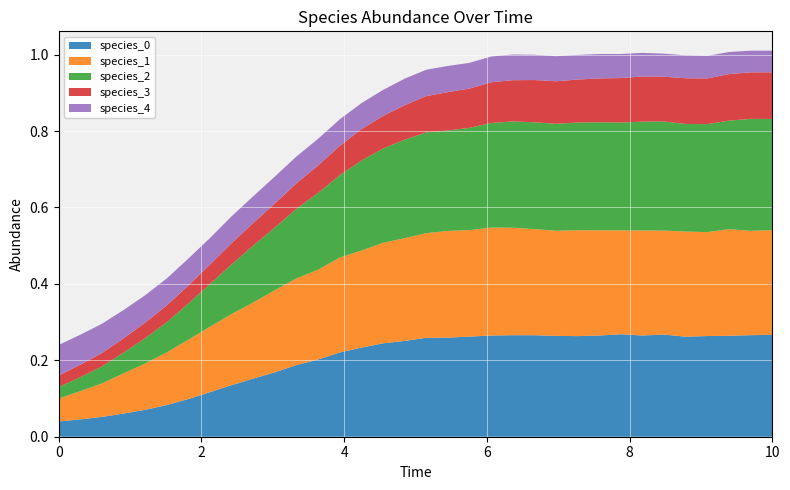

Reading left to right, list all the values displayed in this chart.

species_0: 0.0	0.0	0.1	0.1	0.1	0.1	0.1	0.1	0.1	0.2	0.2	0.2	0.2	0.2	0.2	0.2	0.3	0.3	0.3	0.3	0.3	0.3	0.3	0.3	0.3	0.3	0.3	0.3	0.3	0.3	0.3	0.3	0.3	0.3
species_1: 0.1	0.1	0.1	0.1	0.1	0.1	0.2	0.2	0.2	0.2	0.2	0.2	0.2	0.2	0.3	0.3	0.3	0.3	0.3	0.3	0.3	0.3	0.3	0.3	0.3	0.3	0.3	0.3	0.3	0.3	0.3	0.3	0.3	0.3
species_2: 0.0	0.0	0.0	0.1	0.1	0.1	0.1	0.1	0.1	0.1	0.2	0.2	0.2	0.2	0.2	0.2	0.3	0.3	0.3	0.3	0.3	0.3	0.3	0.3	0.3	0.3	0.3	0.3	0.3	0.3	0.3	0.3	0.3	0.3
species_3: 0.0	0.0	0.0	0.0	0.0	0.0	0.0	0.1	0.1	0.1	0.1	0.1	0.1	0.1	0.1	0.1	0.1	0.1	0.1	0.1	0.1	0.1	0.1	0.1	0.1	0.1	0.1	0.1	0.1	0.1	0.1	0.1	0.1	0.1
species_4: 0.1	0.1	0.1	0.1	0.1	0.1	0.1	0.1	0.1	0.1	0.1	0.1	0.1	0.1	0.1	0.1	0.1	0.1	0.1	0.1	0.1	0.1	0.1	0.1	0.1	0.1	0.1	0.1	0.1	0.1	0.1	0.1	0.1	0.1